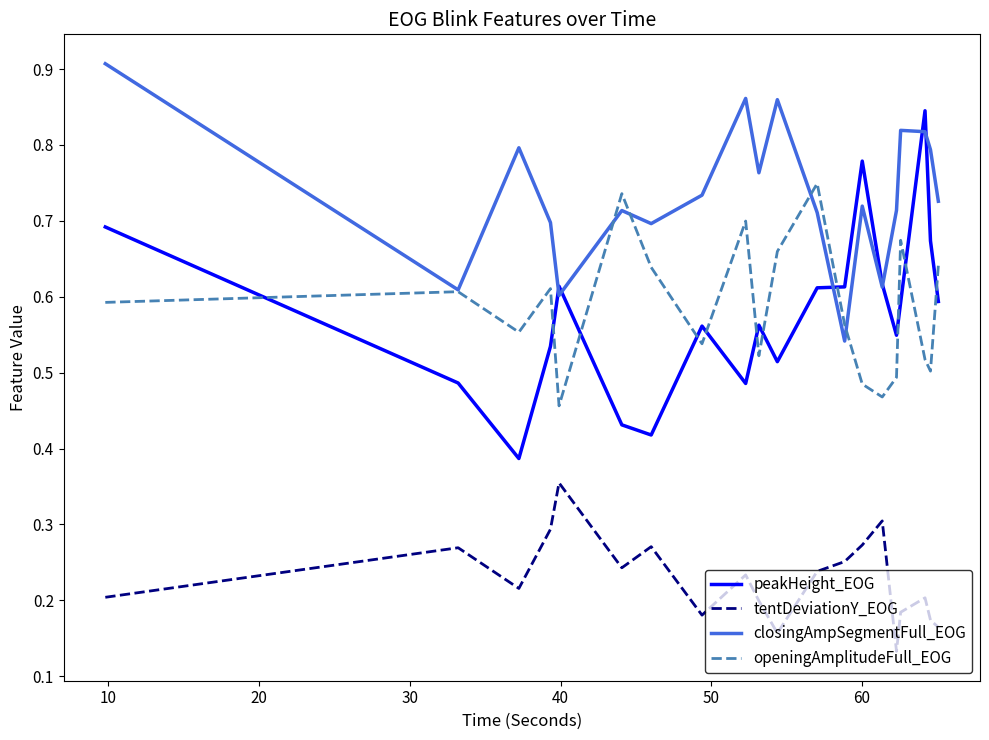

Which series has the widest spread of values?

peakHeight_EOG